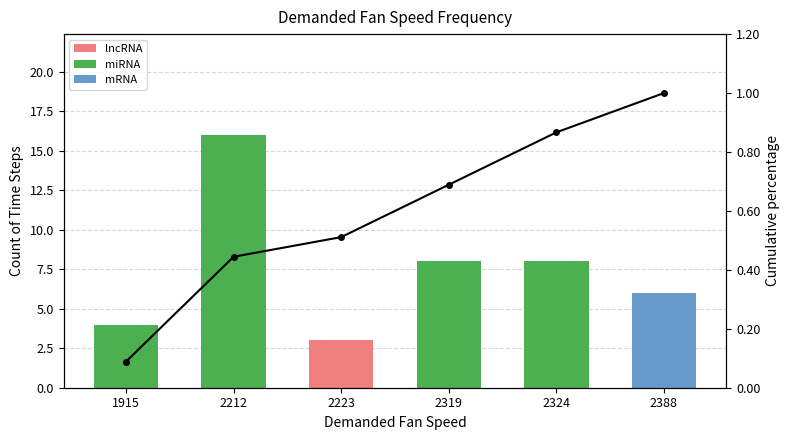

Reading left to right, what are all the values shown in this chart?

Count: 1915=4.0	2212=16.0	2223=3.0	2319=8.0	2324=8.0	2388=6.0
Cumulative %: 1915=0.1	2212=0.4	2223=0.5	2319=0.7	2324=0.9	2388=1.0